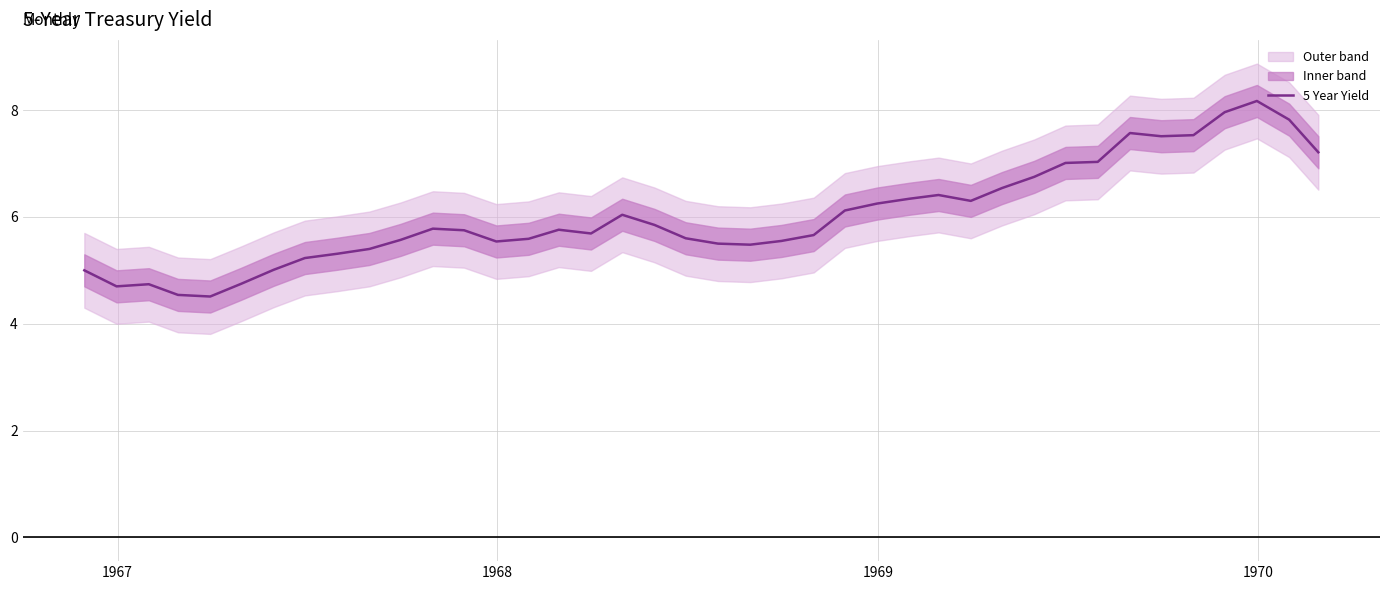

What is the highest value of the 5 Year Yield series?

8.2